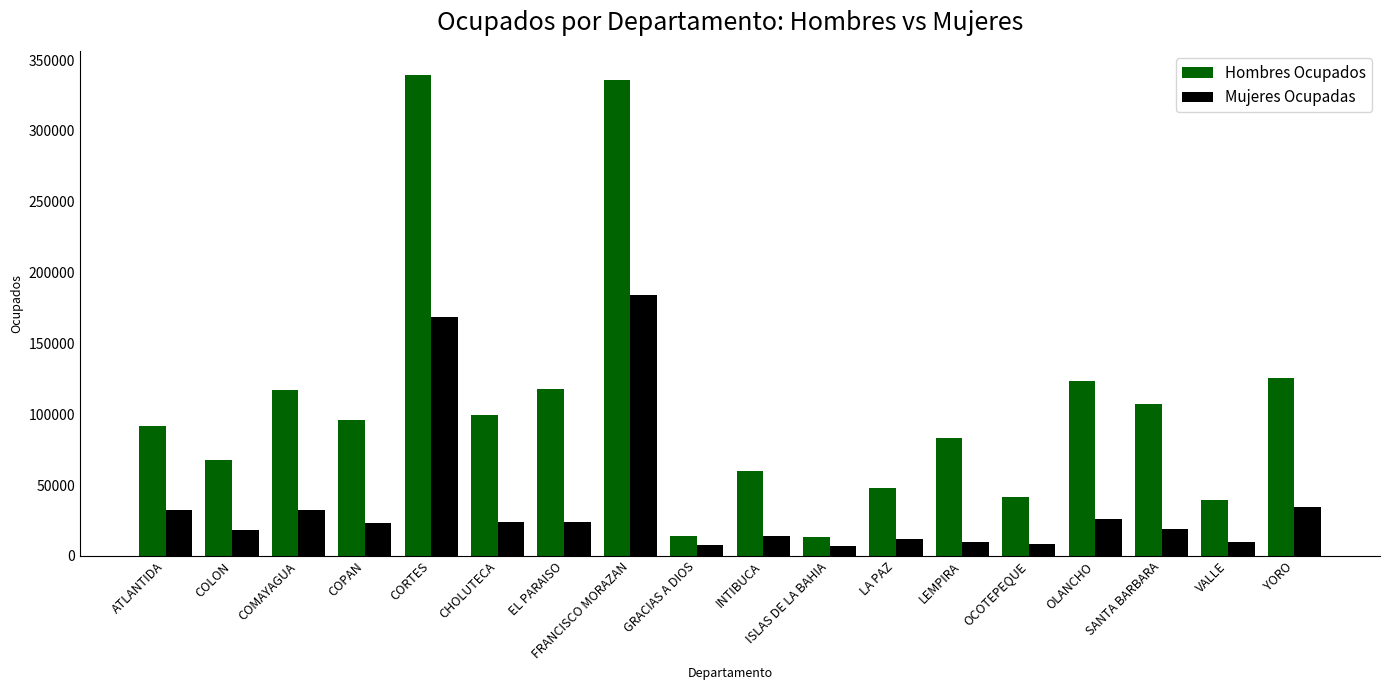

True or false: Mujeres Ocupadas has a value of 11848 at LA PAZ.

True